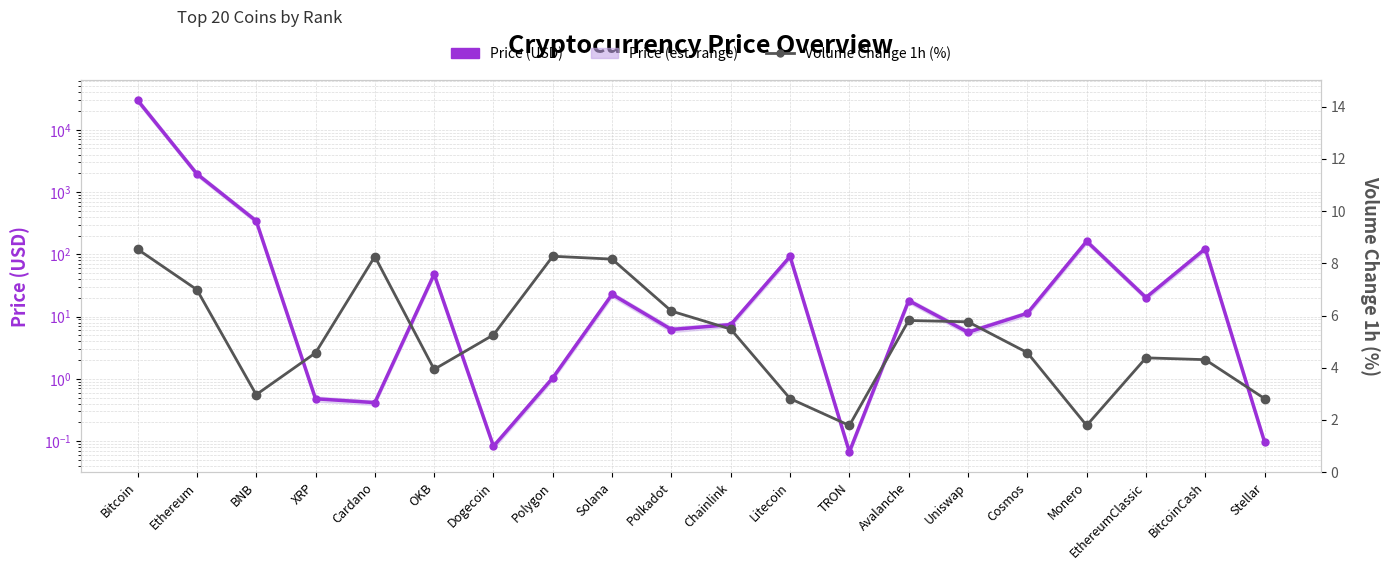

Rank the series by their average value, from lowest to highest.

Volume Change (1h %), Price (USD)